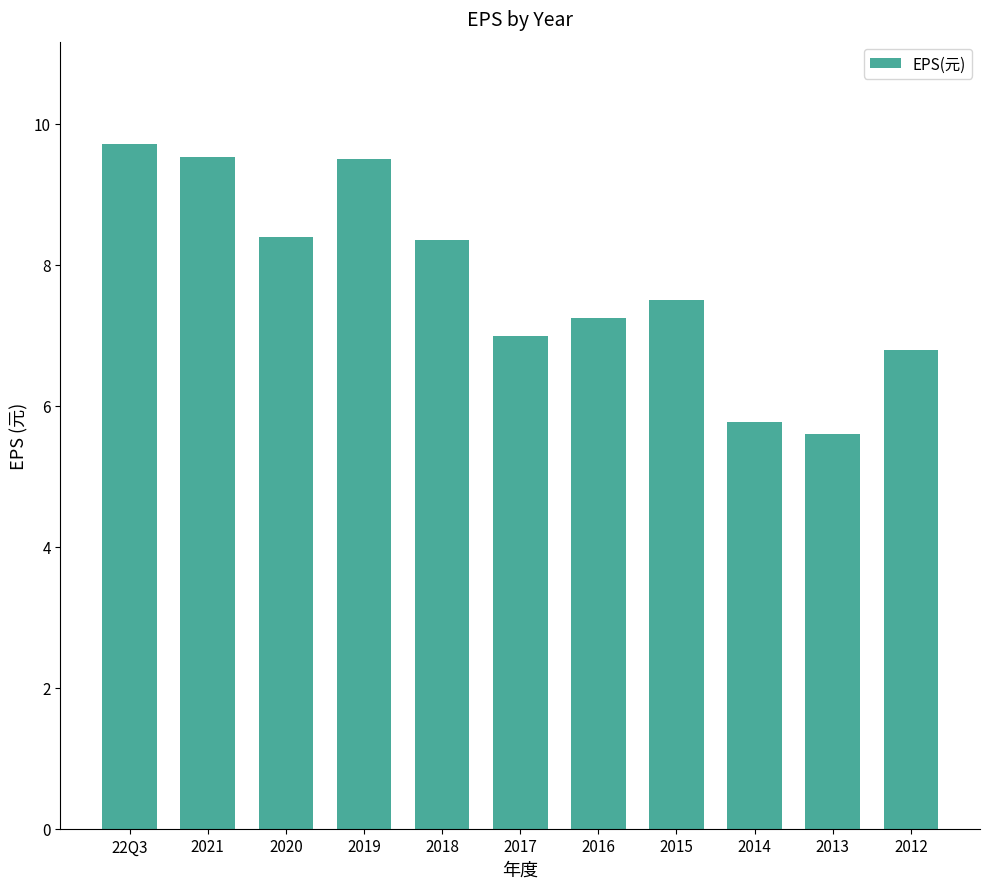

Between 2012 and 2014, which is larger?

2012